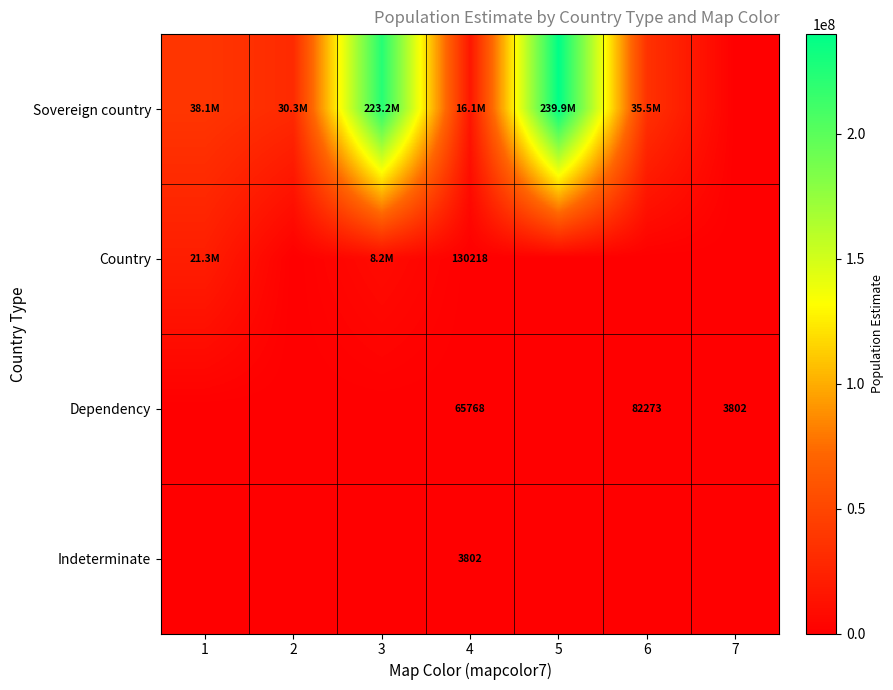

Is it true that Dependency equals 5099 at 7?

False